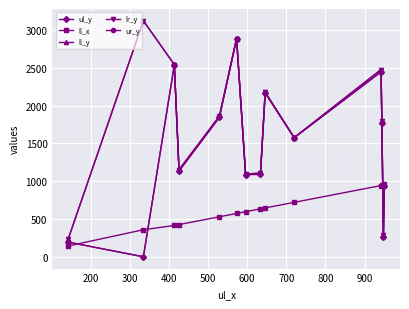

Is this an area chart (filled region under the line)?

No